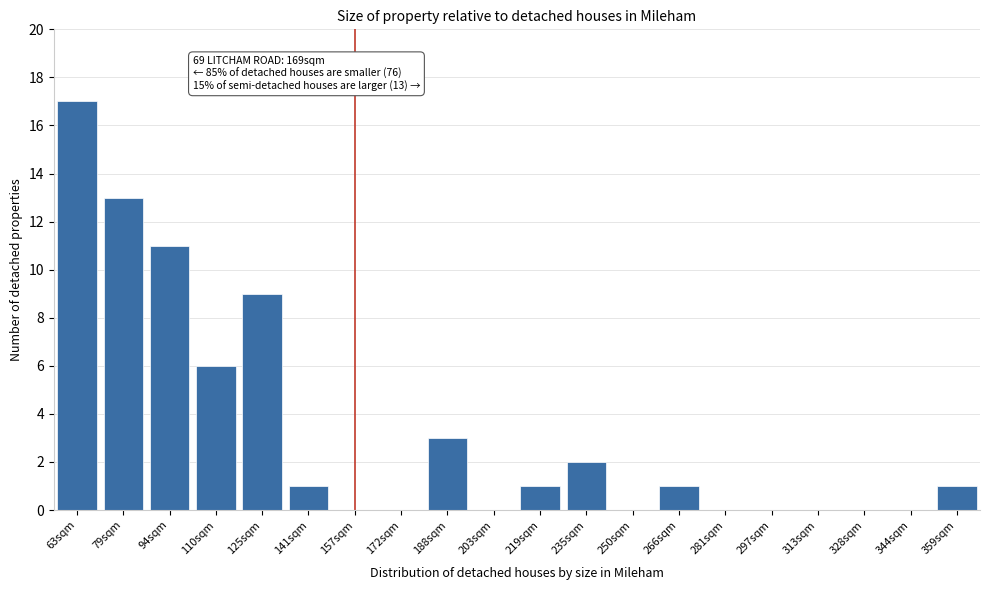

Reading left to right, transcribe all the data shown in this chart.

63sqm=17	79sqm=13	94sqm=11	110sqm=6	125sqm=9	141sqm=1	157sqm=0	172sqm=0	188sqm=3	203sqm=0	219sqm=1	235sqm=2	250sqm=0	266sqm=1	281sqm=0	297sqm=0	313sqm=0	328sqm=0	344sqm=0	359sqm=1